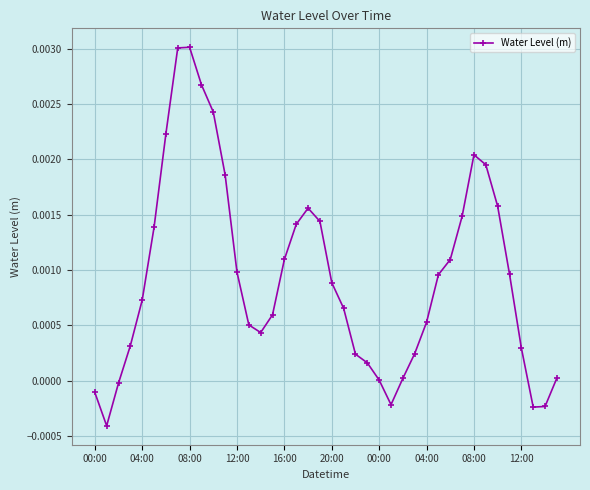

True or false: the data has more than 2 interior local peaks.

True